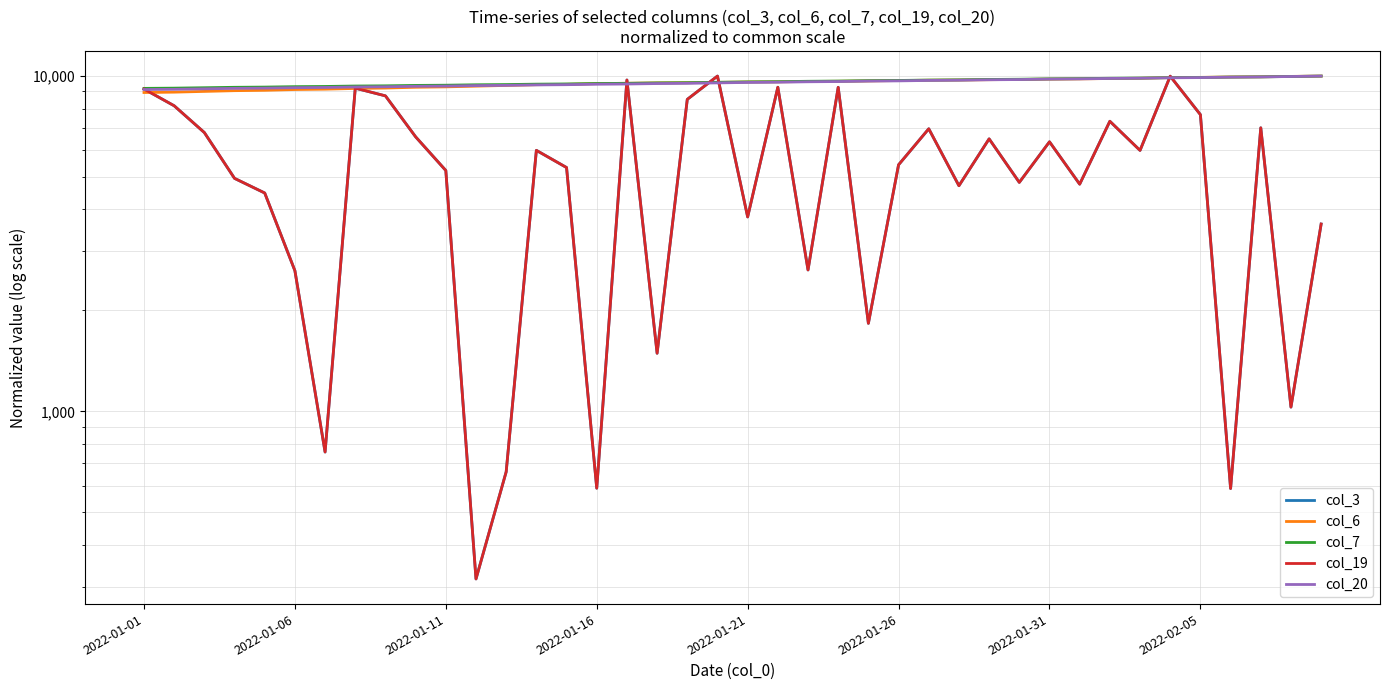

True or false: col_7 has more than 0 points higher than both neighbors.

False